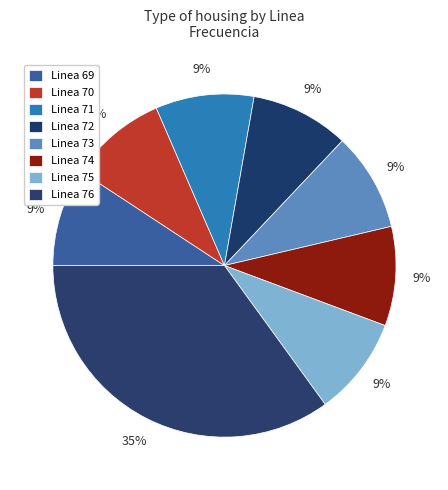

What percentage is NOT represented by Linea 76?

65.0%